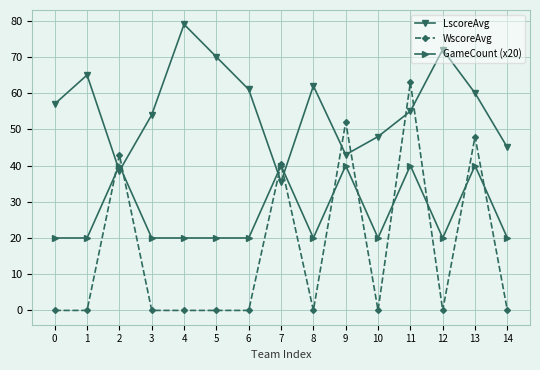

Count the number of categories in the chart.

15